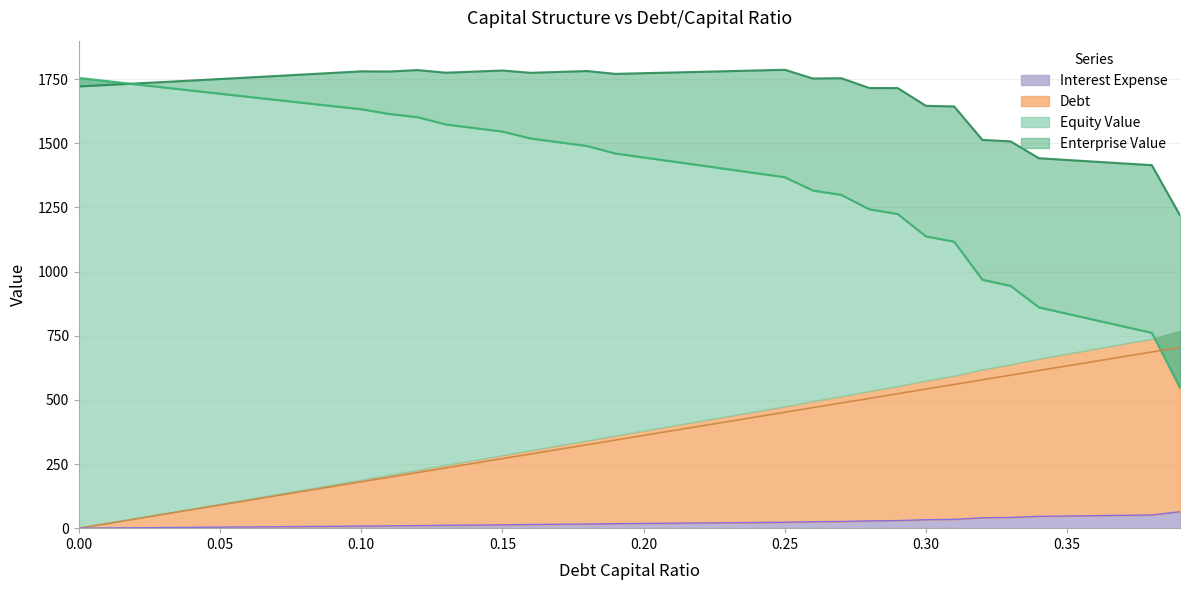

What is the sum of all Debt values?

14093.8